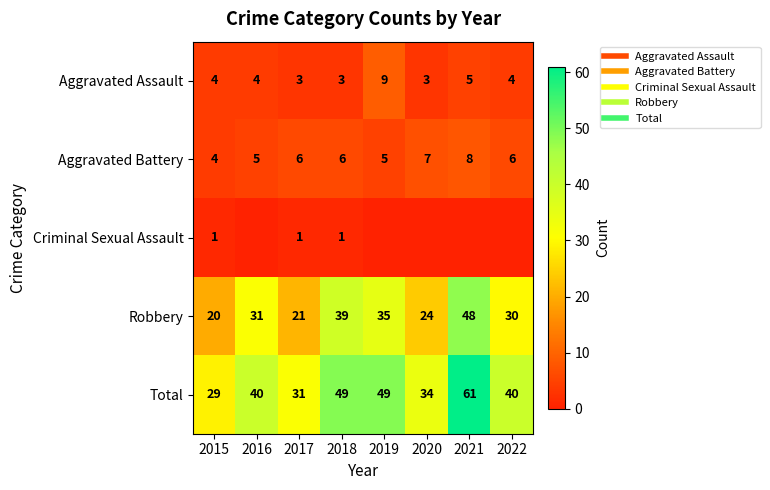

Is it true that Robbery equals 8 at 2020?

False